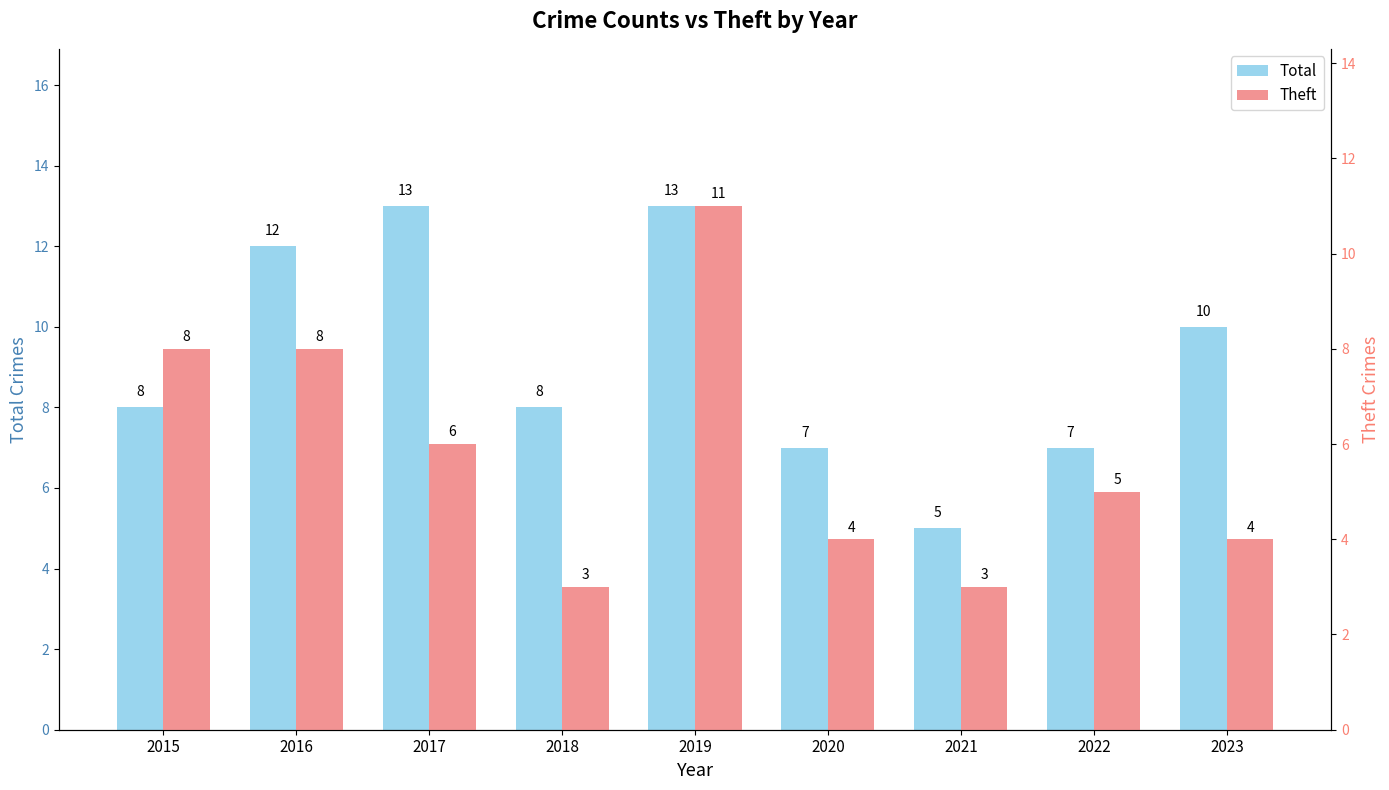

How many values in the Theft series are below 5?

4